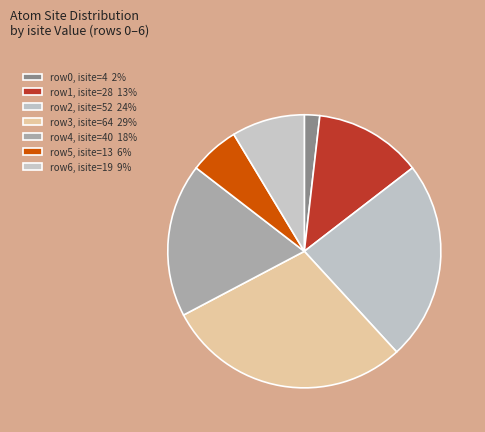

What is the smallest slice in the pie chart?

row0, isite=4 2%